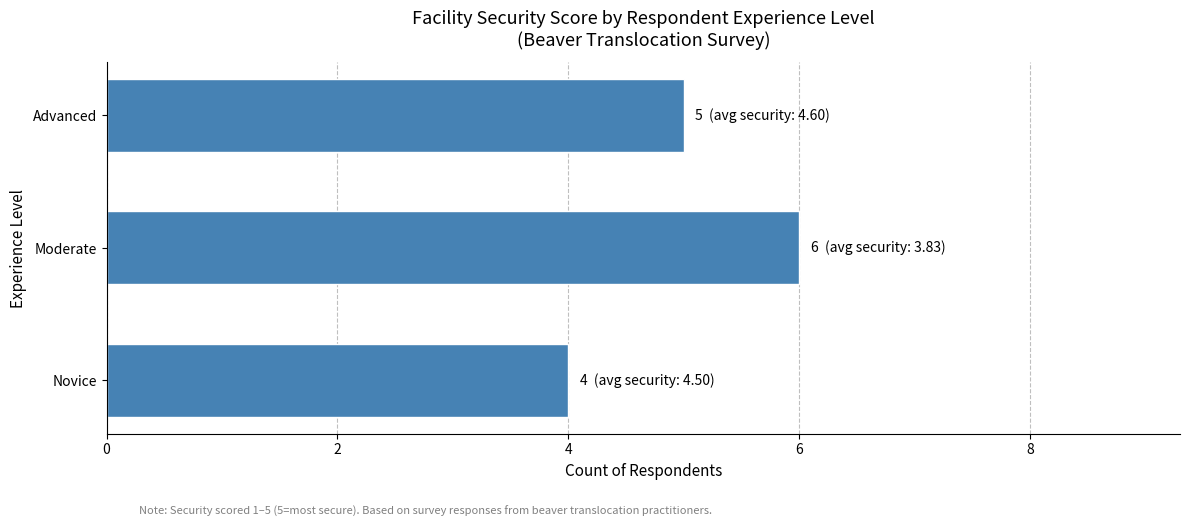

List the labels in order of value, largest first.

Moderate, Advanced, Novice